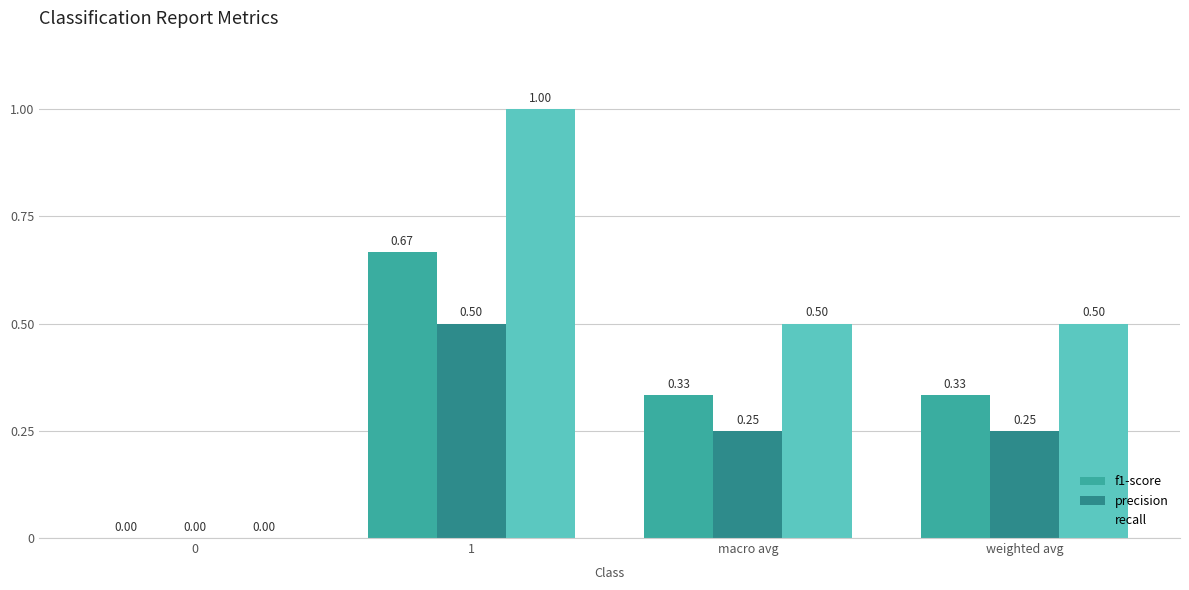

Which series has the largest total across all categories?

recall